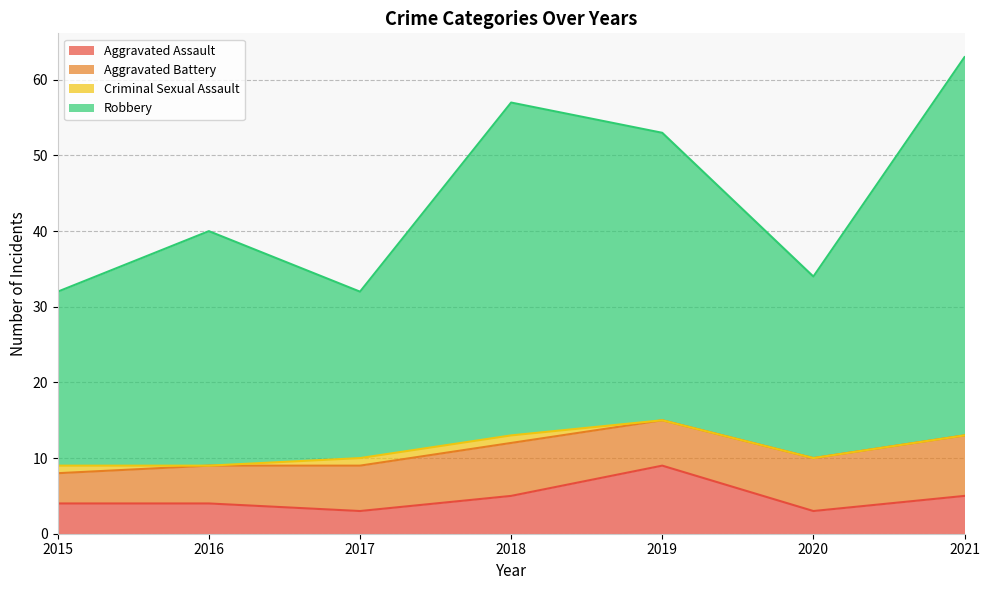

True or false: Aggravated Assault and Robbery cross at least once.

False